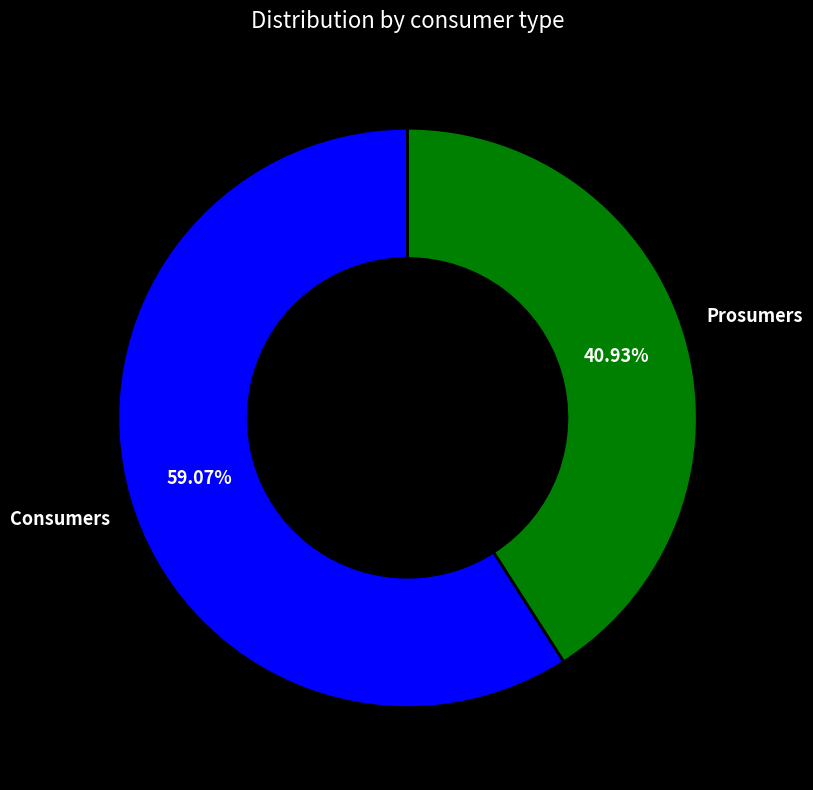

Rank the categories by value from lowest to highest.

Prosumers, Consumers